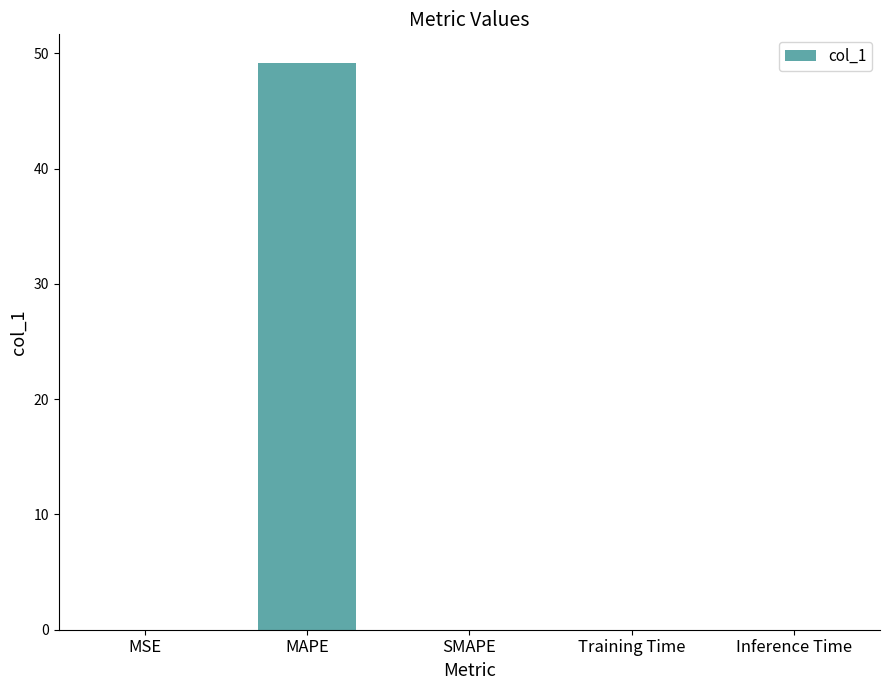

True or false: the data shows 0.0 at MSE.

True